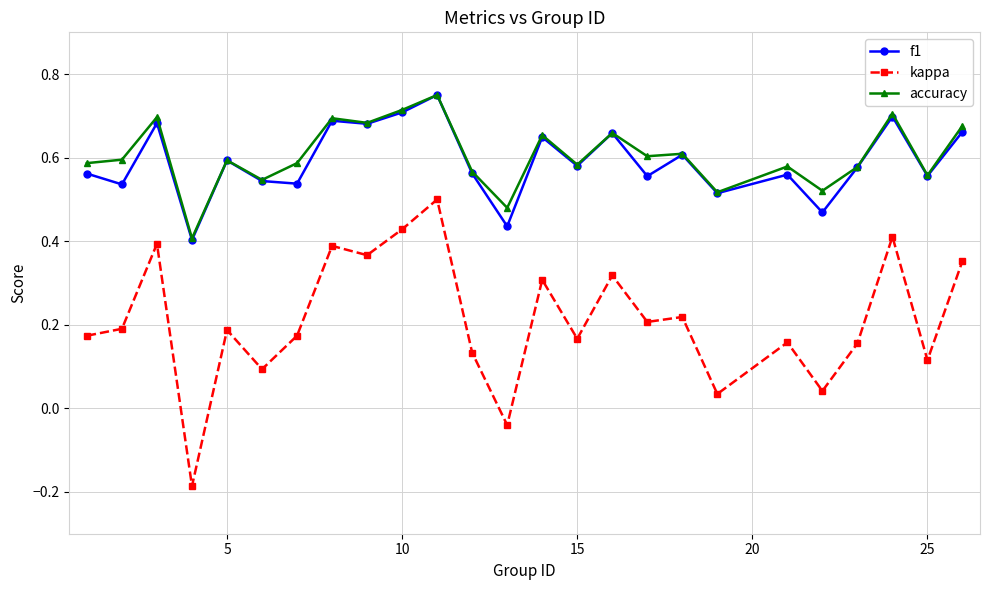

How many f1 values are between 0 and 1?

25